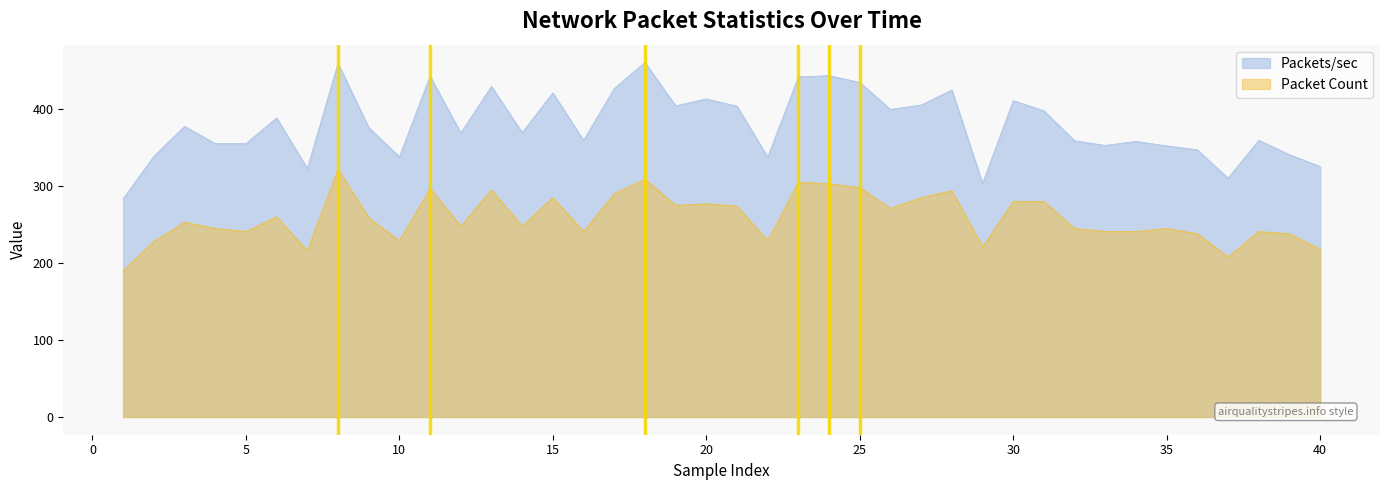

The value of Packets/sec at 25 is 434.7. True or false?

True